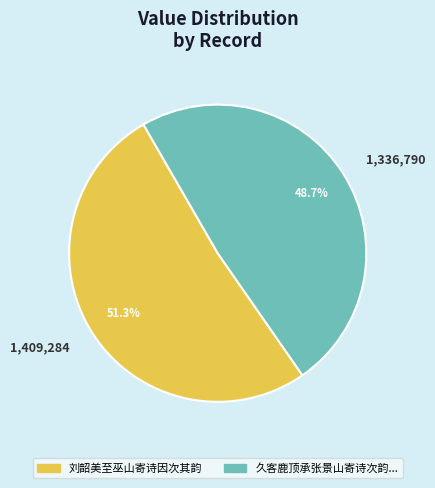

Which has a higher value, 1,409,284 or 1,336,790?

1,409,284